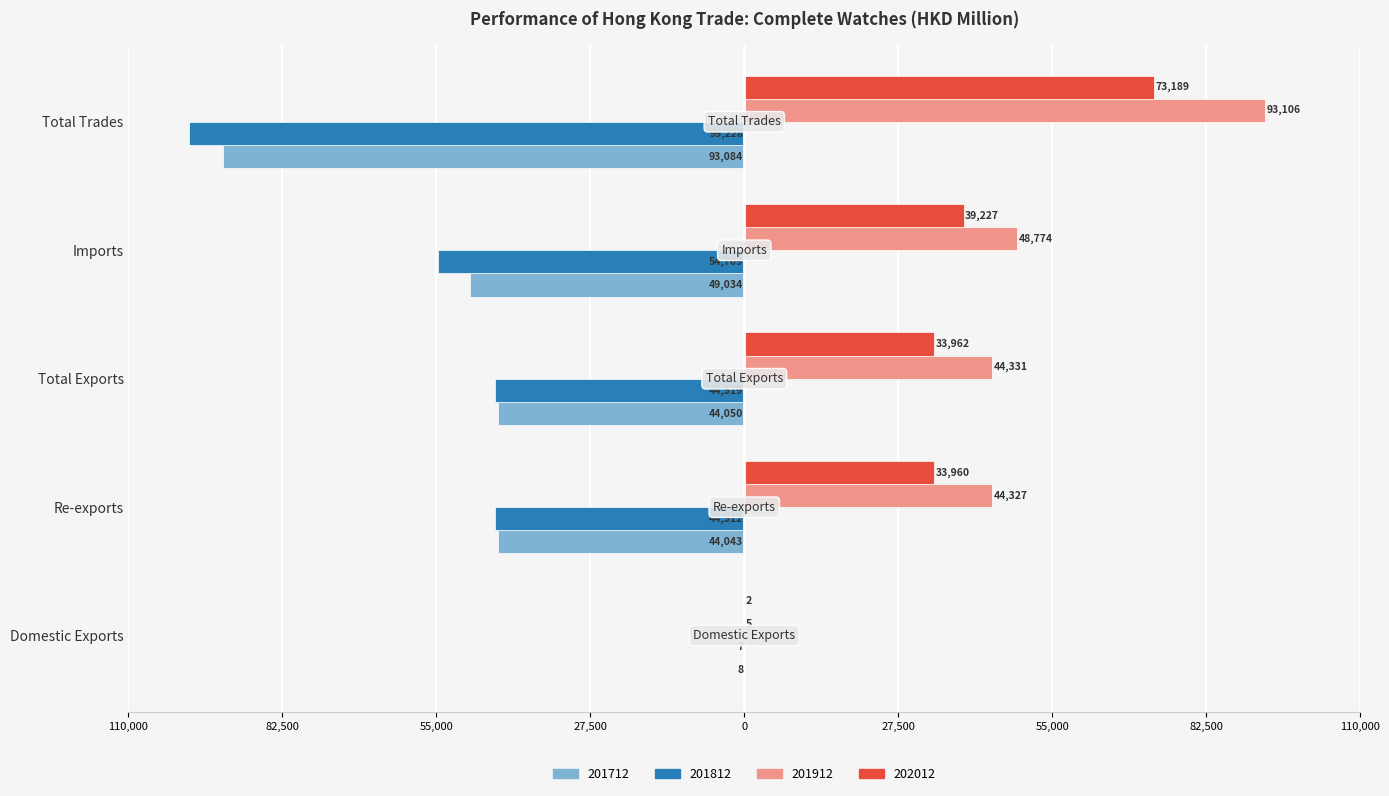

What is the label of the 1st bar from the left?

Domestic Exports